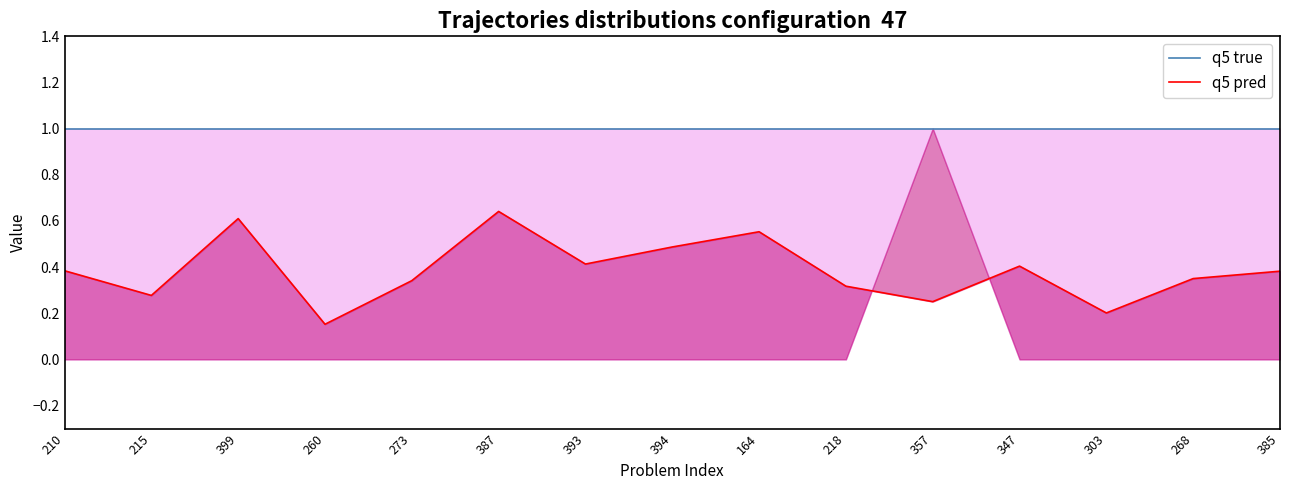

Reading right to left, extract all data points from this chart.

q5 true: 385=1.0	268=1.0	303=1.0	347=1.0	357=1.0	218=1.0	164=1.0	394=1.0	393=1.0	387=1.0	273=1.0	260=1.0	399=1.0	215=1.0	210=1.0
q5 pred: 385=0.4	268=0.3	303=0.2	347=0.4	357=0.2	218=0.3	164=0.6	394=0.5	393=0.4	387=0.6	273=0.3	260=0.2	399=0.6	215=0.3	210=0.4
Favorite: 385=0.0	268=0.0	303=0.0	347=0.0	357=1.0	218=0.0	164=0.0	394=0.0	393=0.0	387=0.0	273=0.0	260=0.0	399=0.0	215=0.0	210=0.0